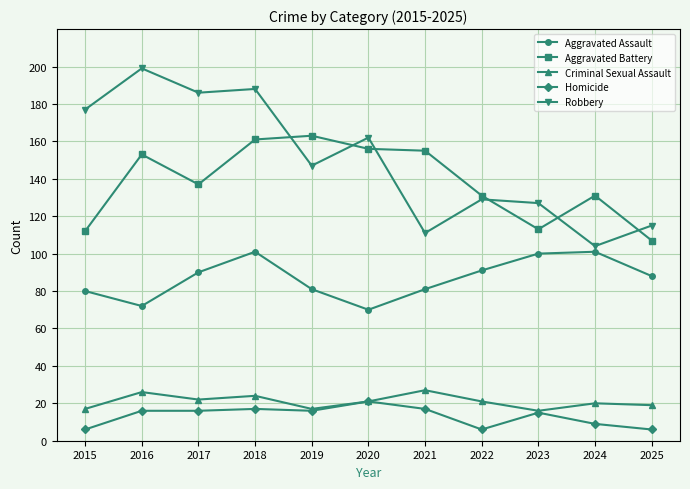

What is the spread (max minus min) of values at 2015?

171